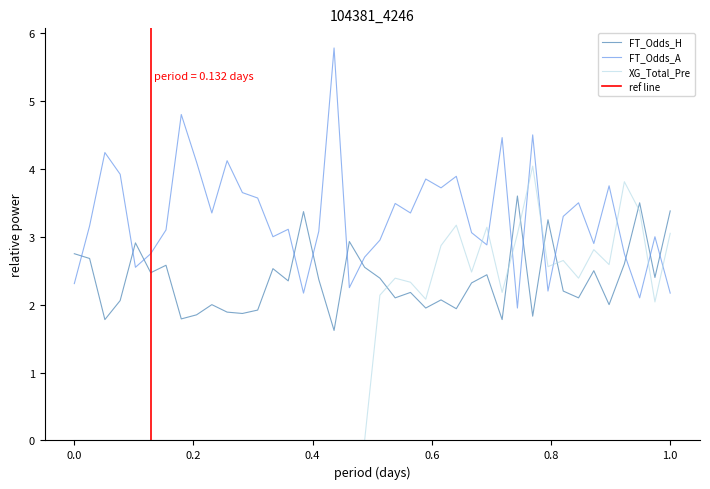

How many categories are shown in the chart?

40